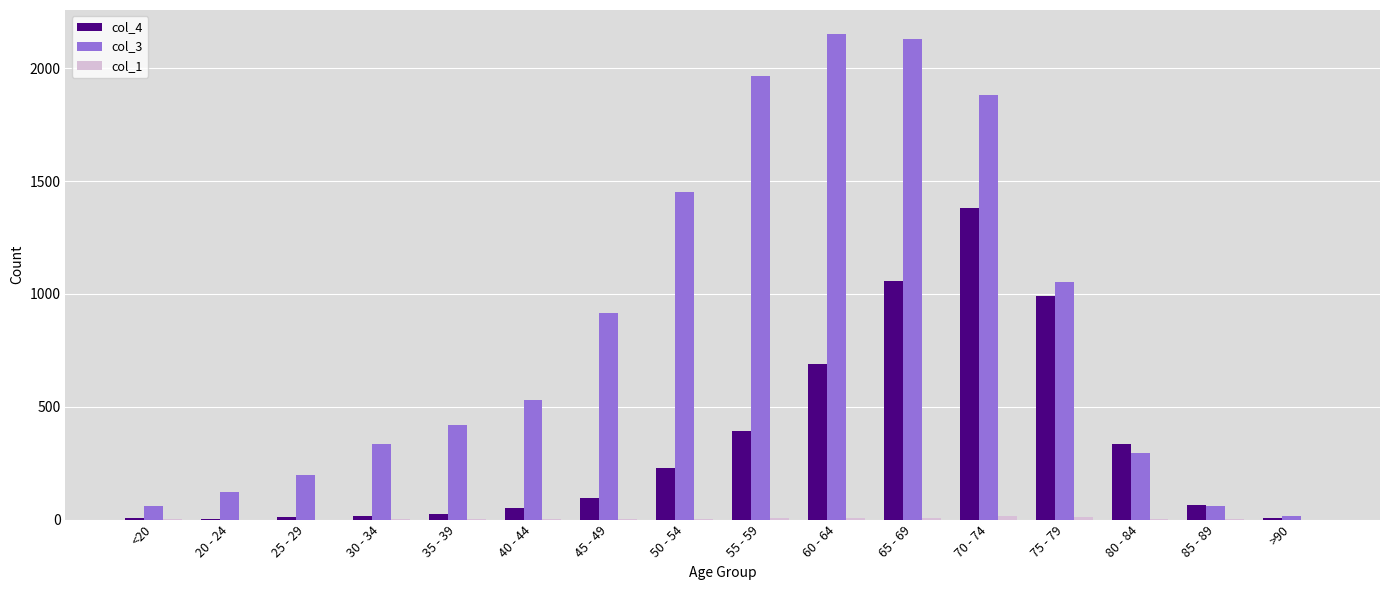

The col_4 series shows 62 at 50 - 54. True or false?

False